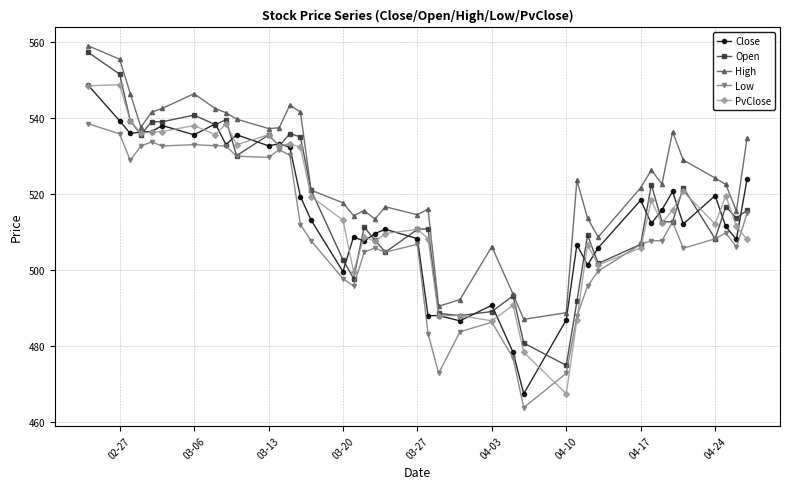

What is the greatest value displayed?

559.0